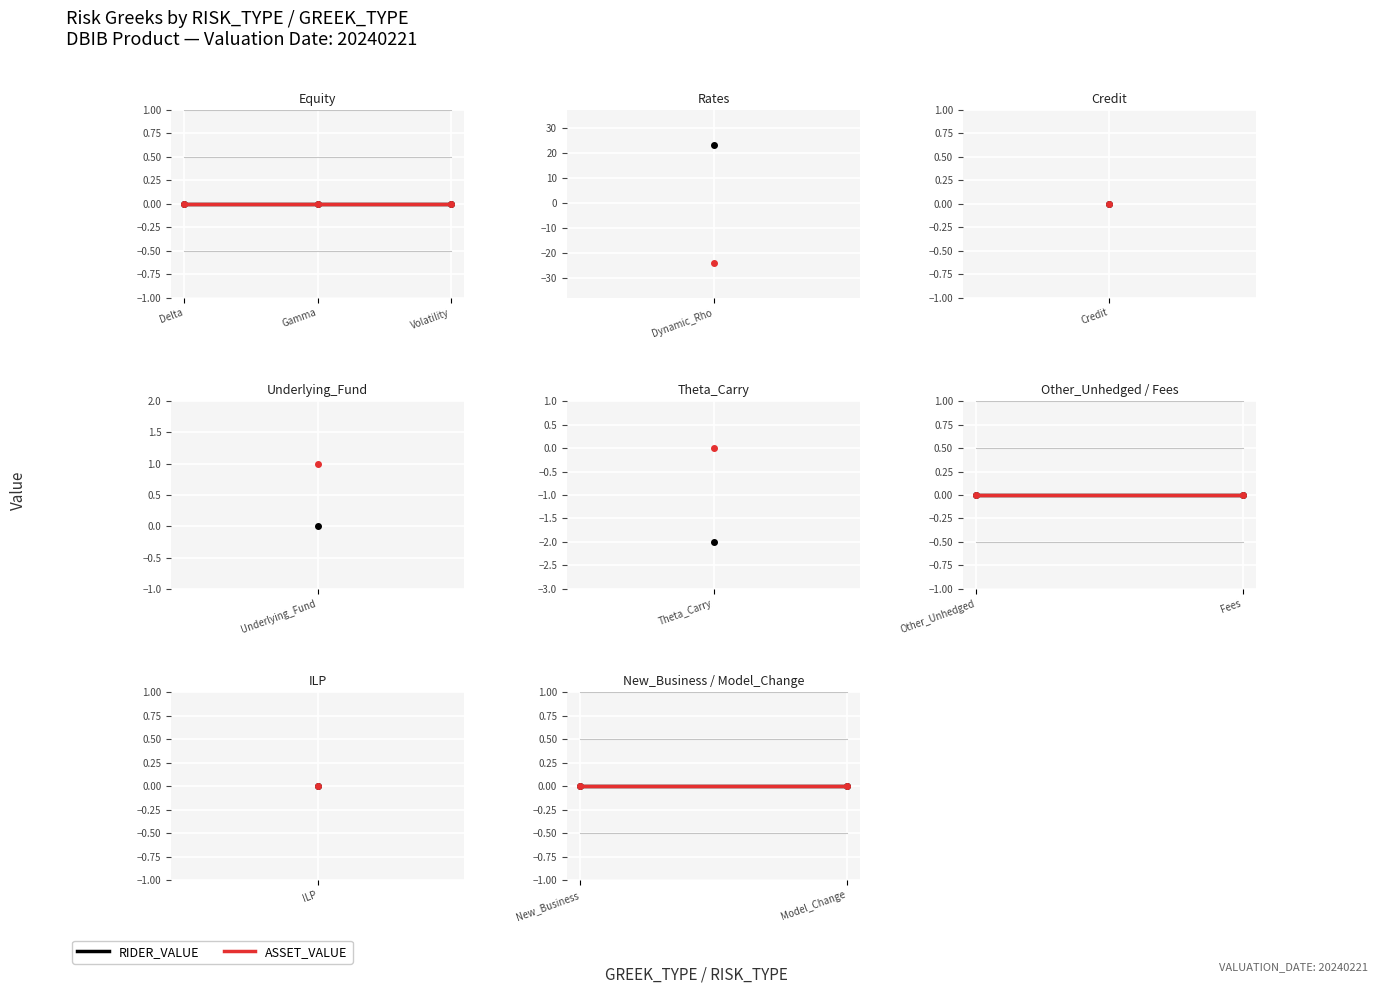

What is the maximum value for RIDER_VALUE?

23